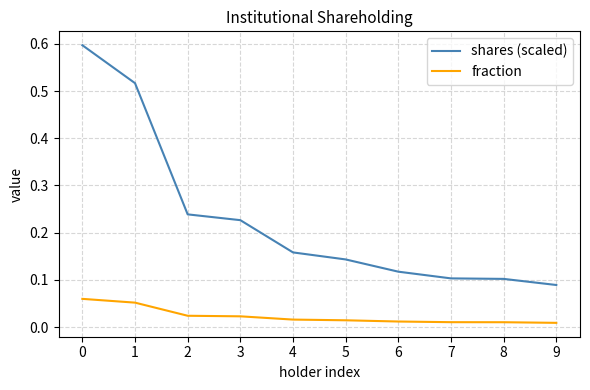

Which series changed the most between 1 and 8?

shares (scaled)